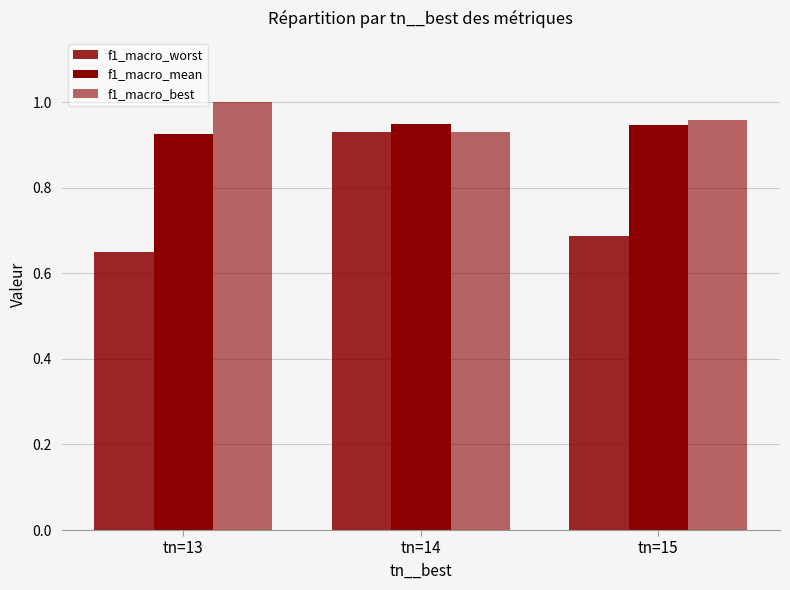

Does the chart contain stacked bars?

No